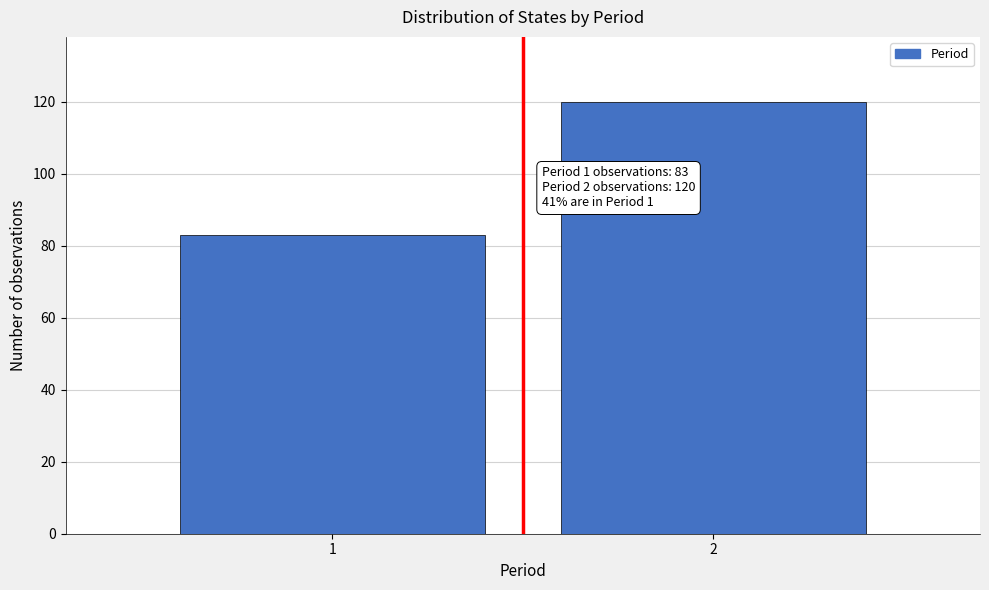

Reading left to right, list all the values displayed in this chart.

83	120